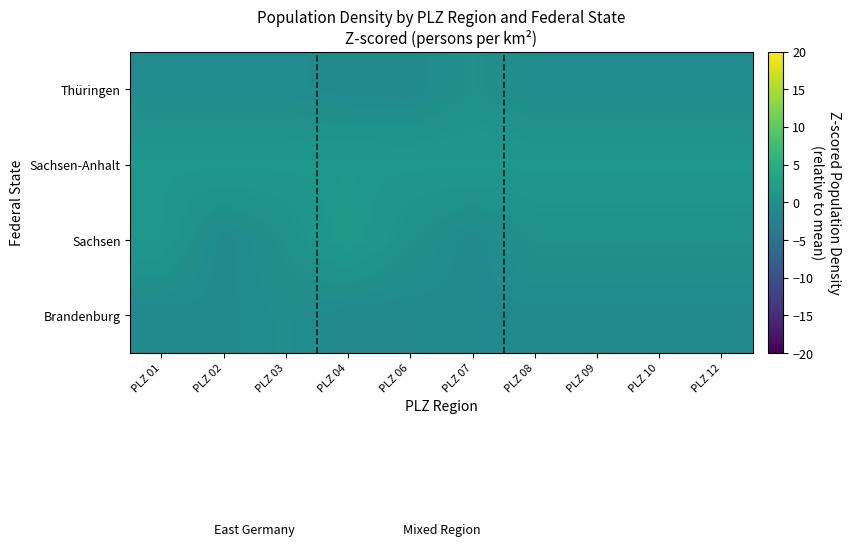

Which has a higher value, PLZ 06 or PLZ 10?

PLZ 10